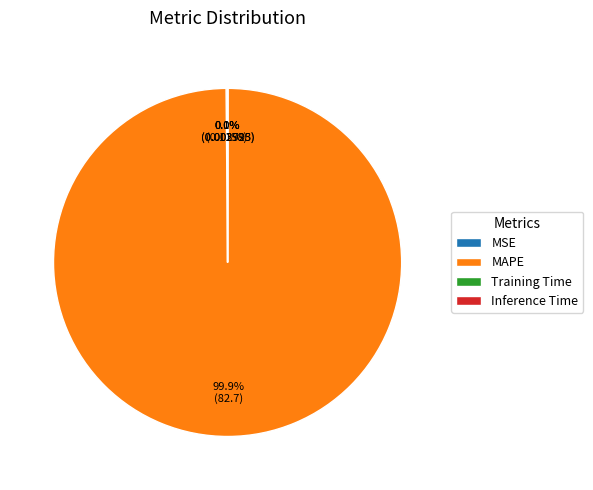

What percentage is the MAPE slice, to the nearest percent?

100%